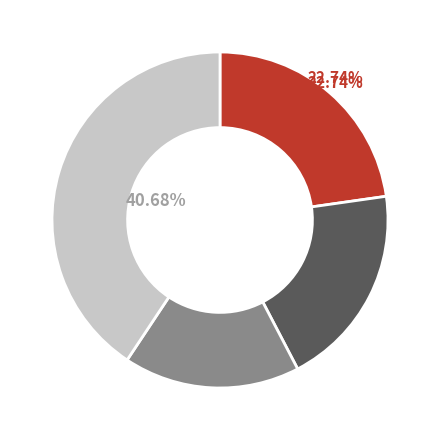

Does 2020-06-05 represent more than half of the total?

No